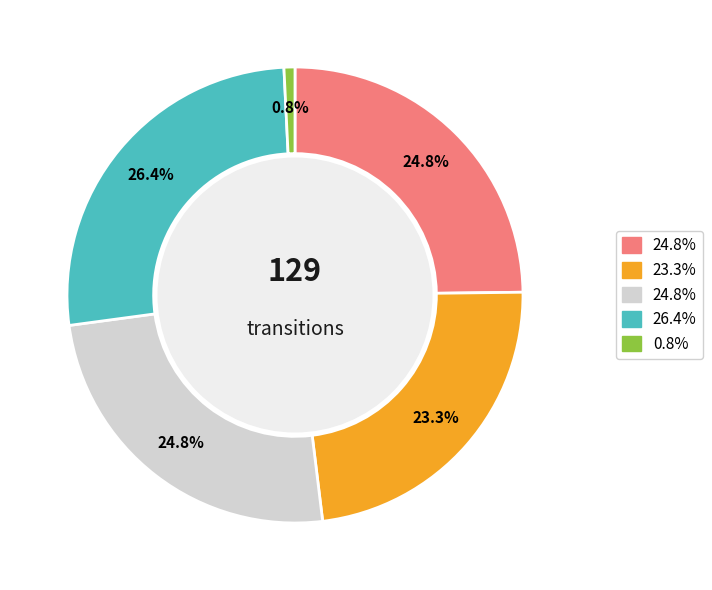

Is there a majority slice in this chart?

No